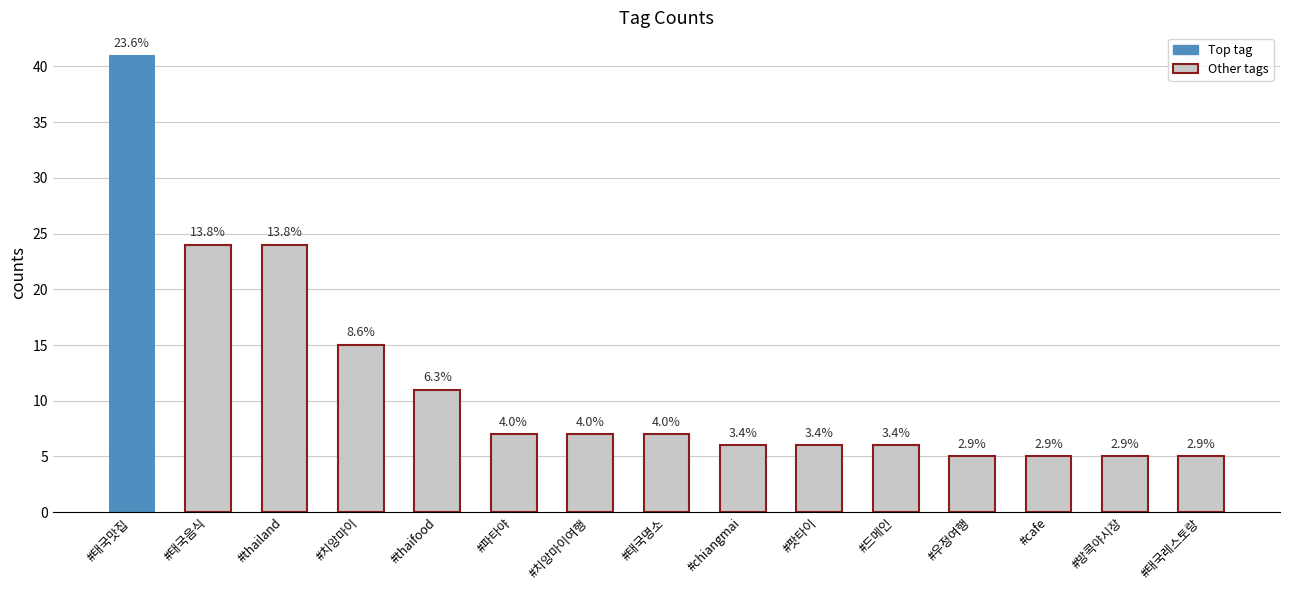

How many bars are there in total?

15